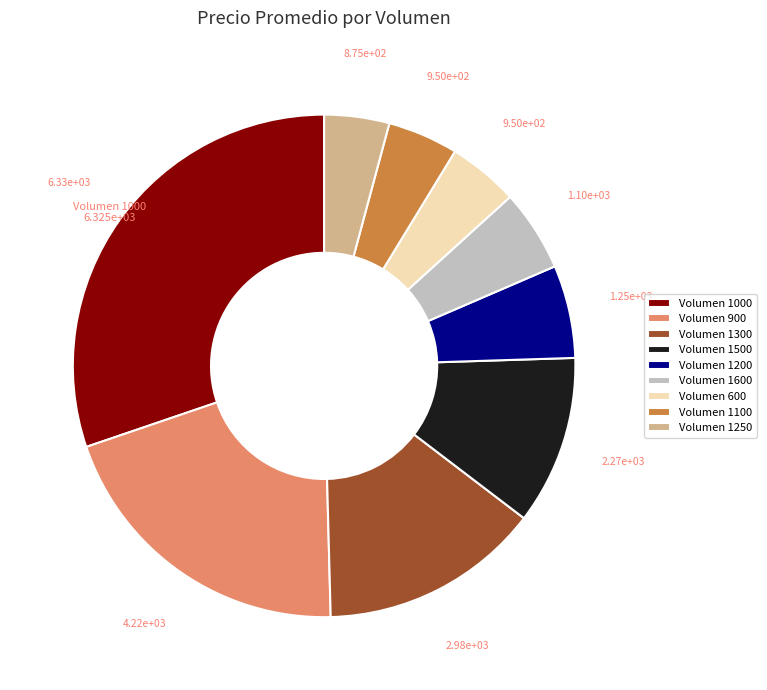

True or false: Volumen 900 accounts for 20% of the total.

True